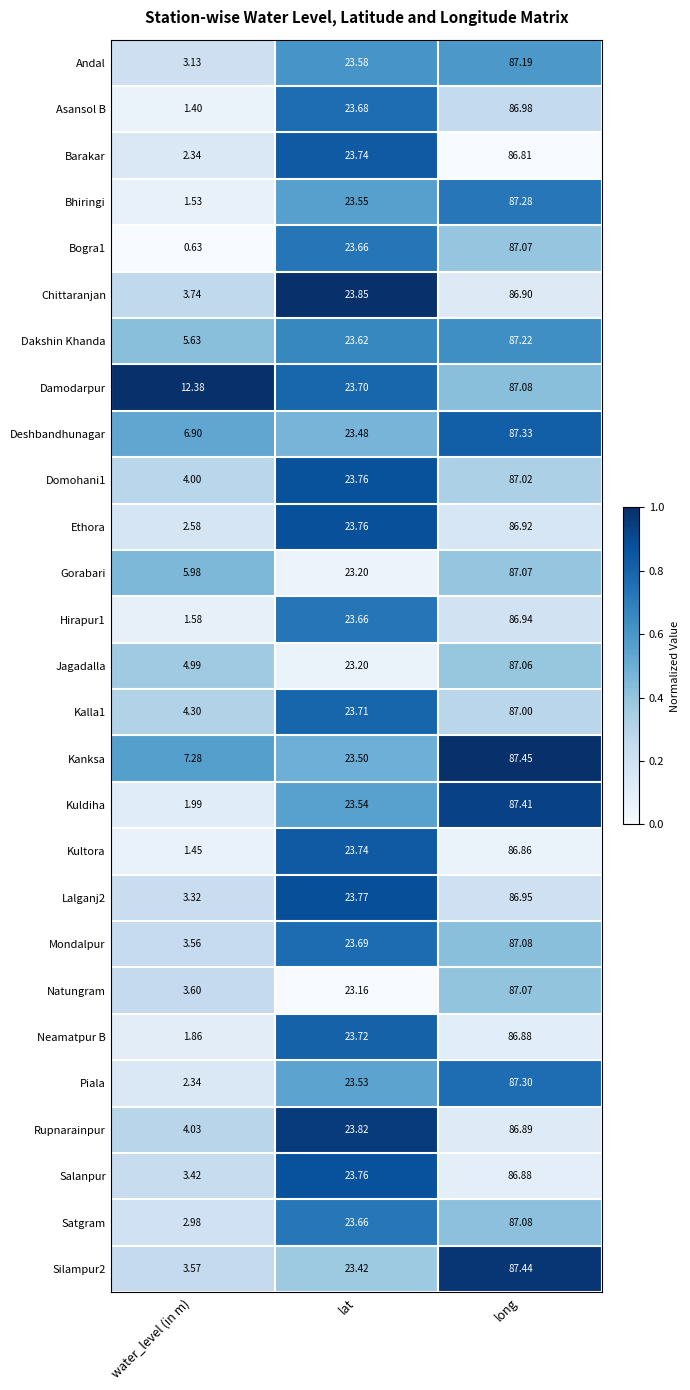

Where does the Satgram series first go above 23?

lat